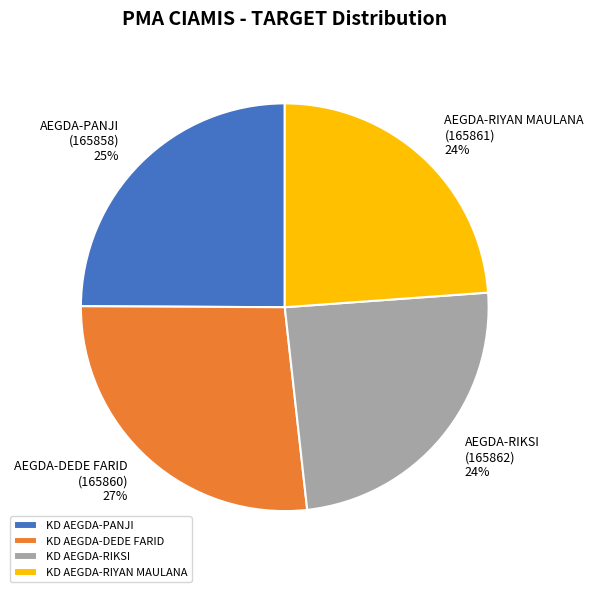

To the nearest percent, what portion does AEGDA-RIKSI (165862) represent?

24%